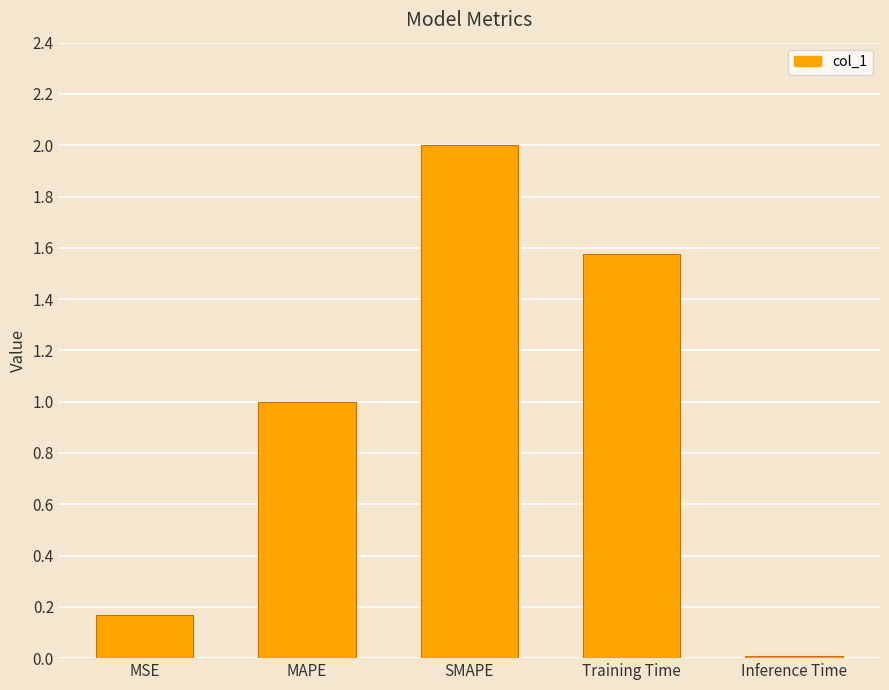

What is the change in value from SMAPE to Inference Time?

-2.0